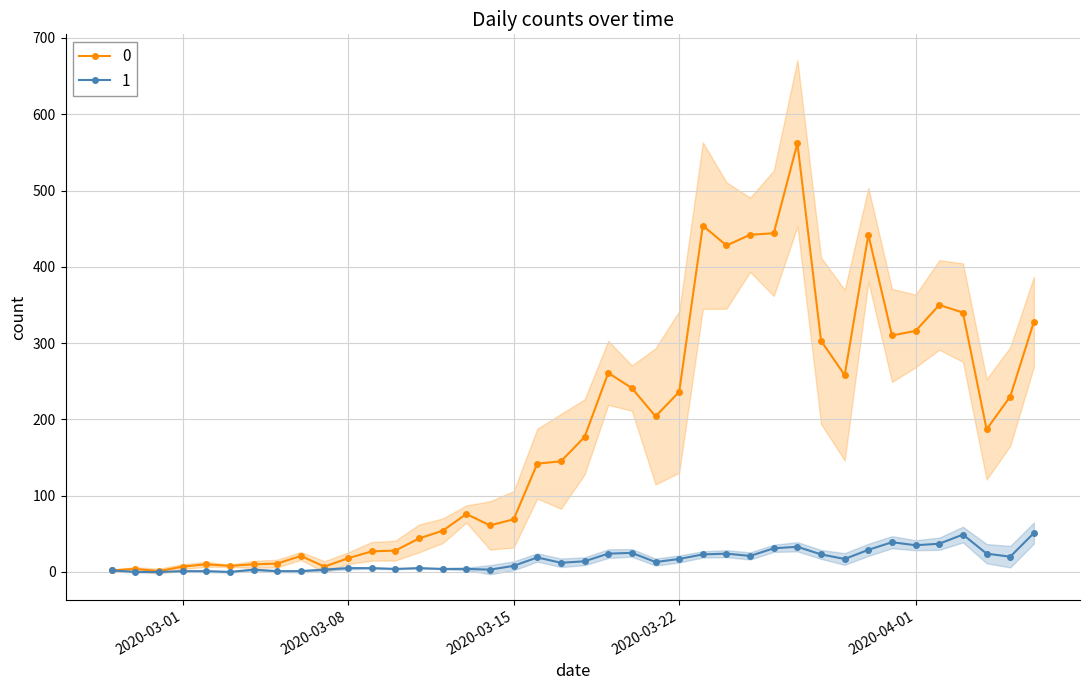

Rank the categories by 0 value from highest to lowest.

2020-03-27, 2020-03-23, 2020-03-26, 2020-03-25, 2020-03-30, 2020-03-24, 2020-04-02, 2020-04-03, 2020-04-06, 2020-04-01, 2020-03-31, 2020-03-28, 2020-03-19, 2020-03-29, 2020-03-20, 2020-03-22, 2020-04-05, 2020-03-21, 2020-04-04, 2020-03-18, 2020-03-17, 2020-03-16, 2020-03-13, 2020-03-15, 2020-03-14, 2020-03-12, 2020-03-11, 2020-03-10, 2020-03-09, 2020-03-06, 2020-03-08, 2020-03-05, 2020-03-02, 2020-03-04, 2020-03-03, 2020-03-01, 2020-03-07, 2020-02-28, 2020-02-27, 2020-02-29